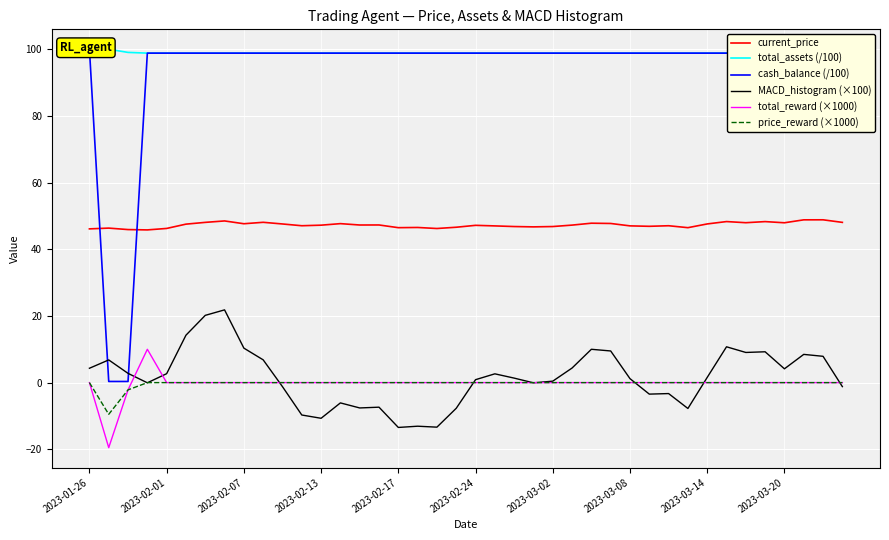

What is the difference between the maximum and minimum values in the price_reward (×1000) series?

9.5